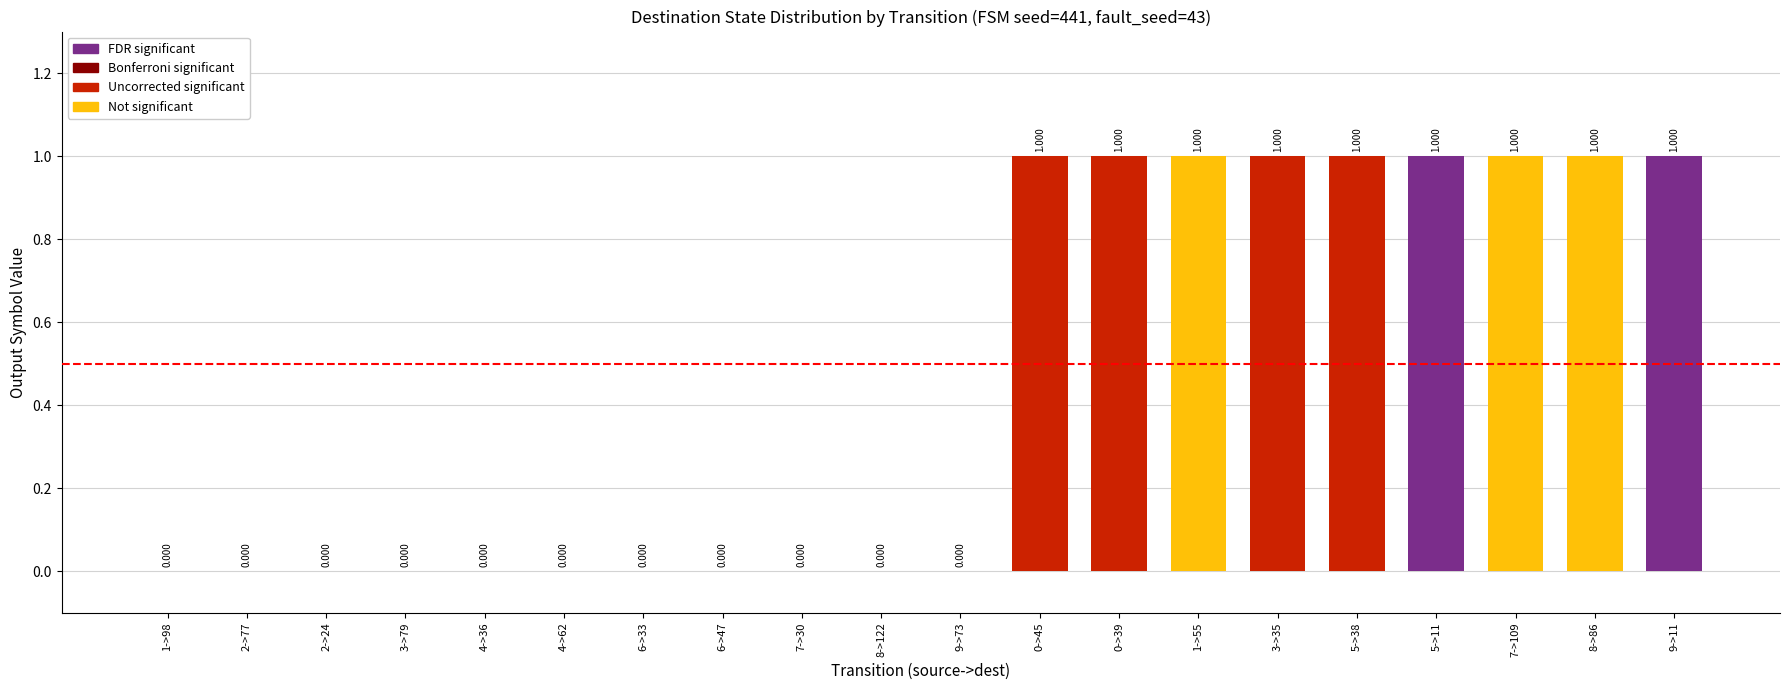

How many categories are shown in the chart?

20